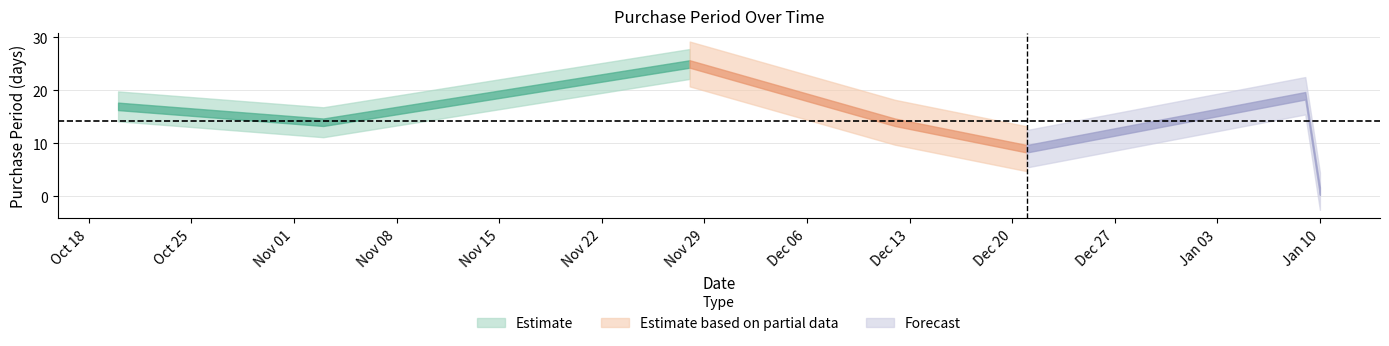

What is the ratio of the value at 2016-11-03 to the value at 2016-10-20?

0.8